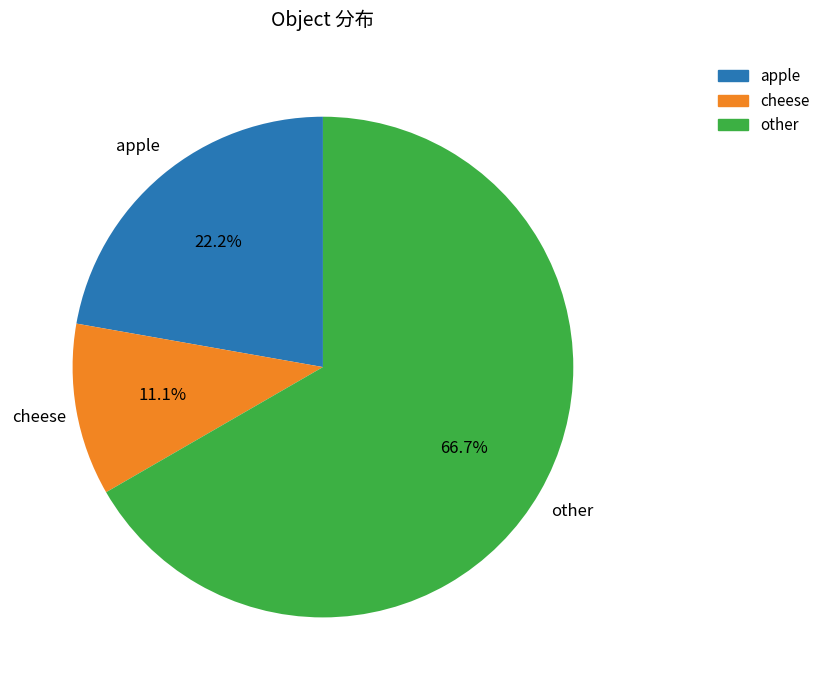

Is there any slice that represents more than half of the pie?

Yes